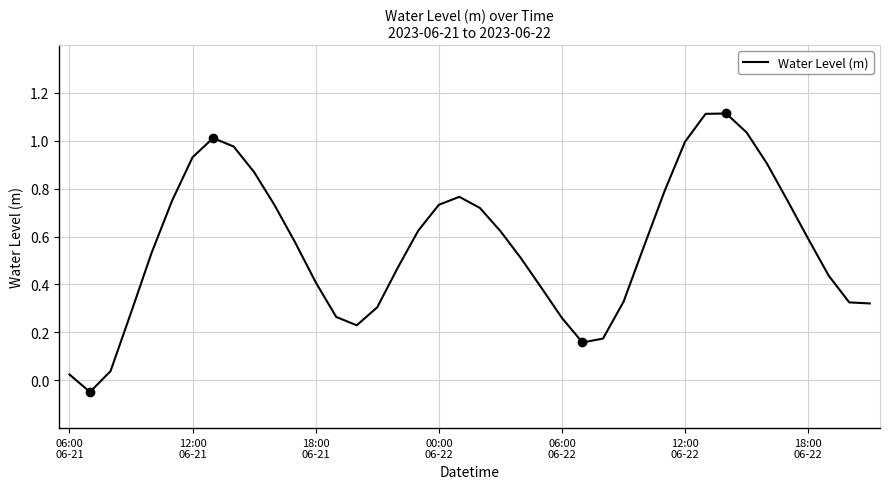

What is the maximum value shown in the chart?

1.1